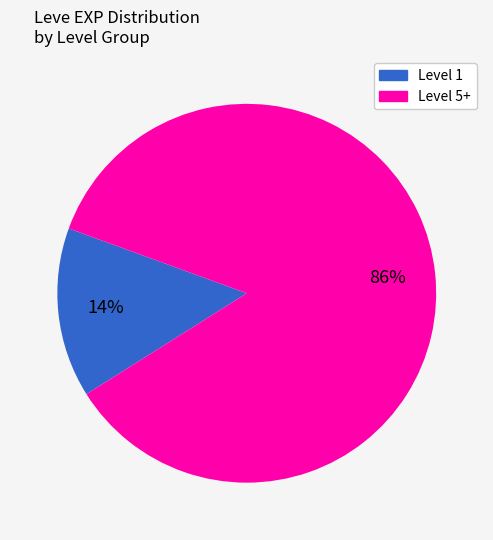

To the nearest percent, what is the average slice percentage?

50%